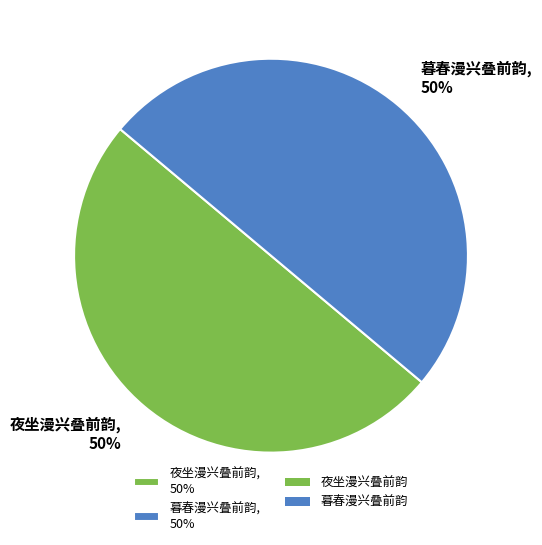

To the nearest percent, what portion does 夜坐漫兴叠前韵, 50% represent?

50%